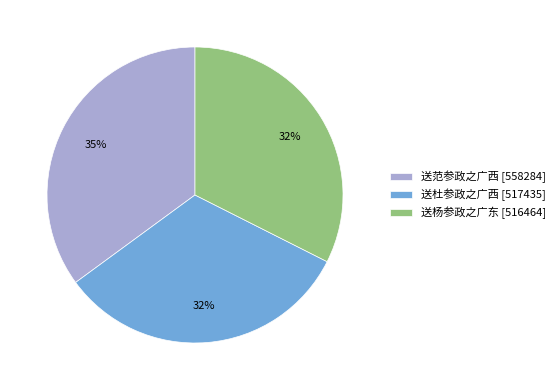

To the nearest percent, what percentage of the pie is 送杜参政之广西?

32%